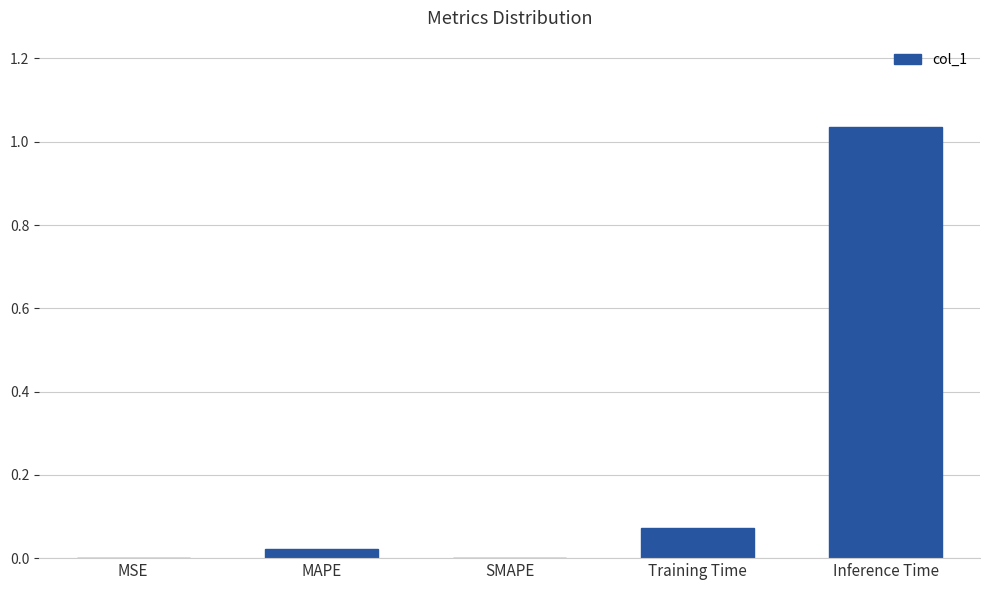

Which has a higher value, SMAPE or Inference Time?

Inference Time